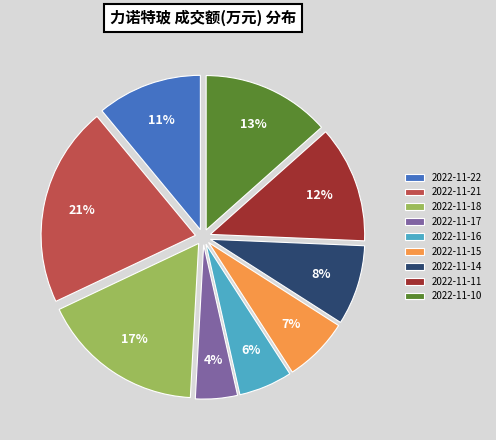

Is there any slice that represents more than half of the pie?

No